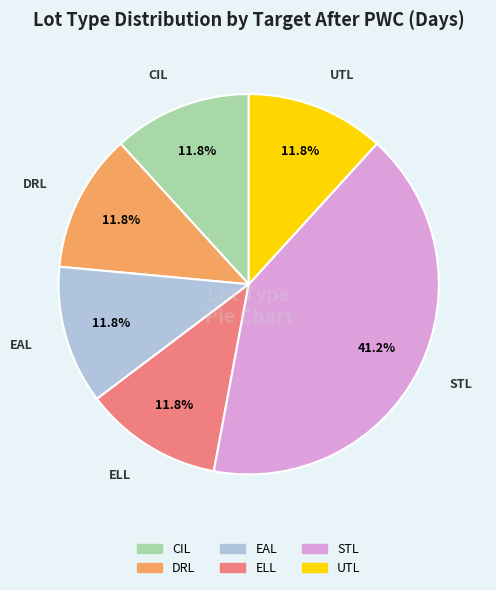

To the nearest percent, what is the difference between the largest and smallest slice percentages?

29%